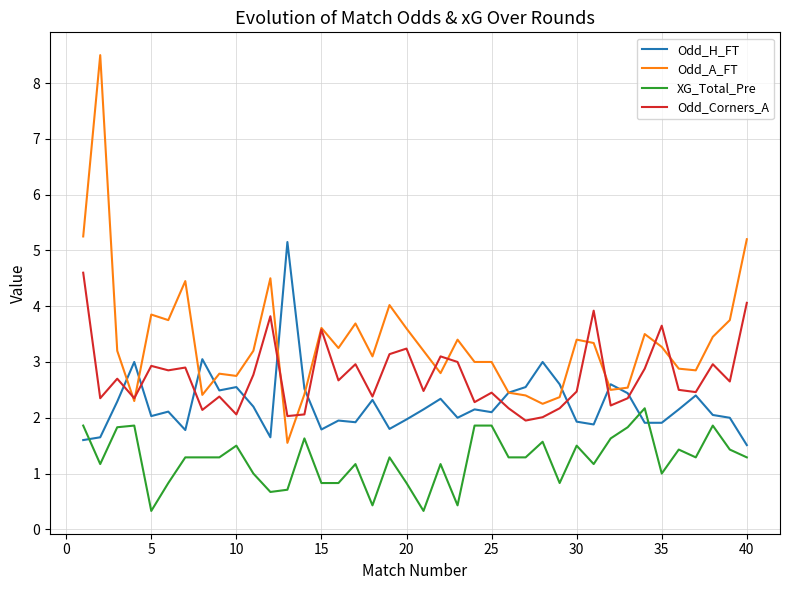

What is the greatest value displayed?

8.5